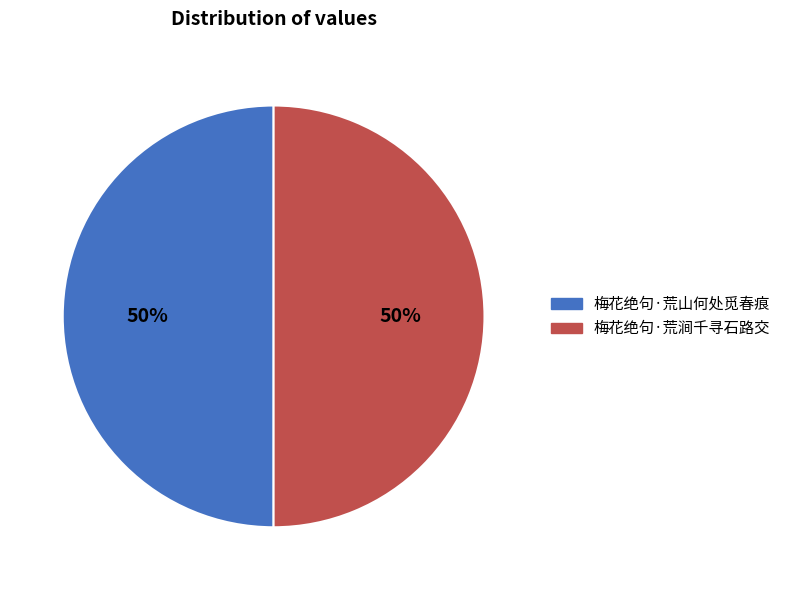

What is the ratio of the value at 梅花绝句·荒涧千寻石路交 to the value at 梅花绝句·荒山何处觅春痕?

1.0